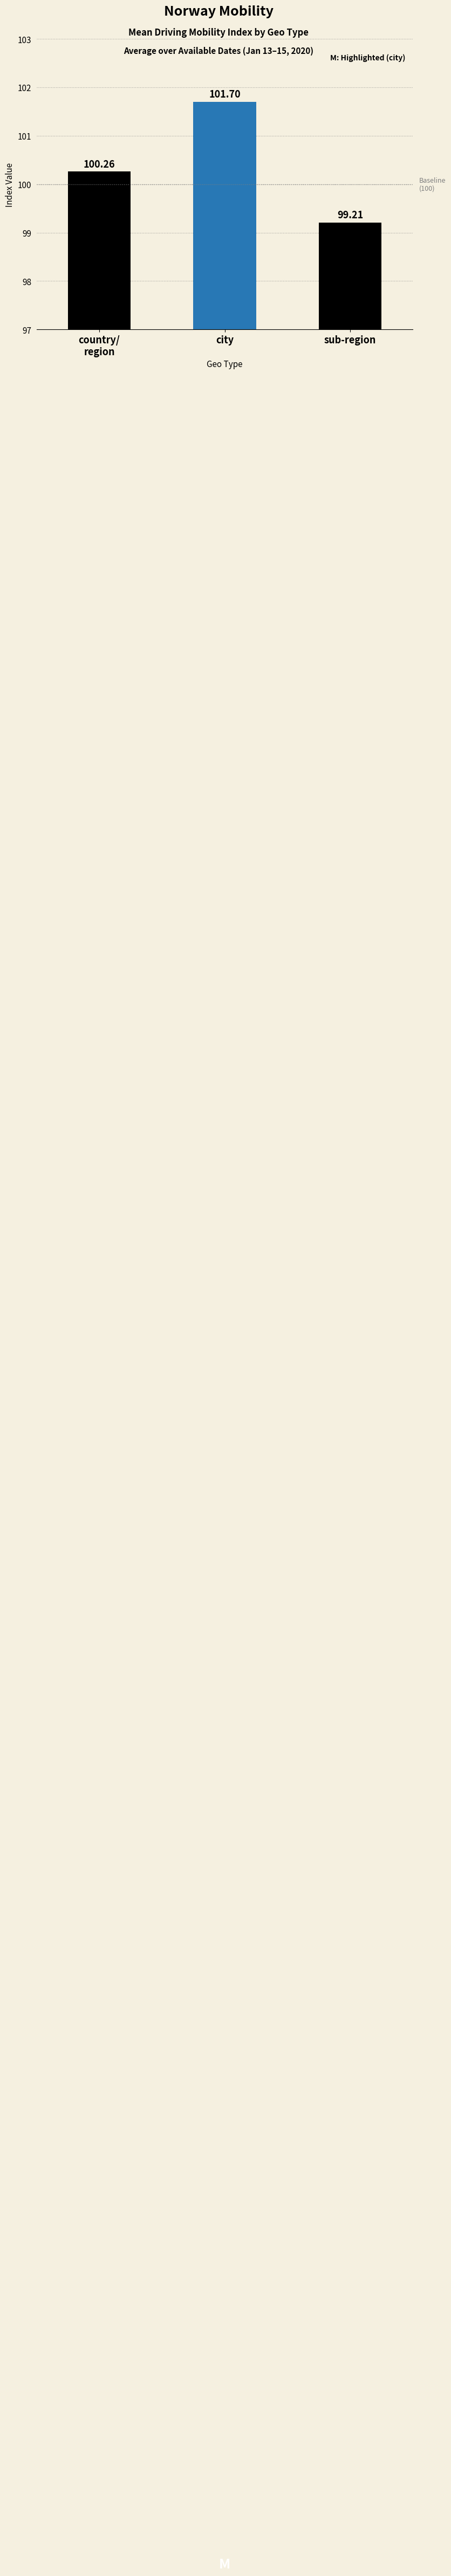

What position from the left is country/
region?

1